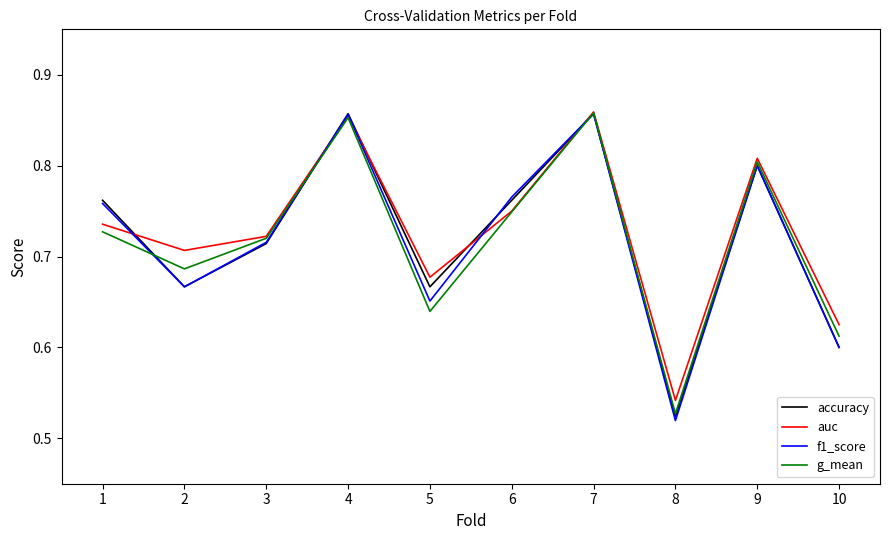

The accuracy series shows 0.8 at 9. True or false?

True